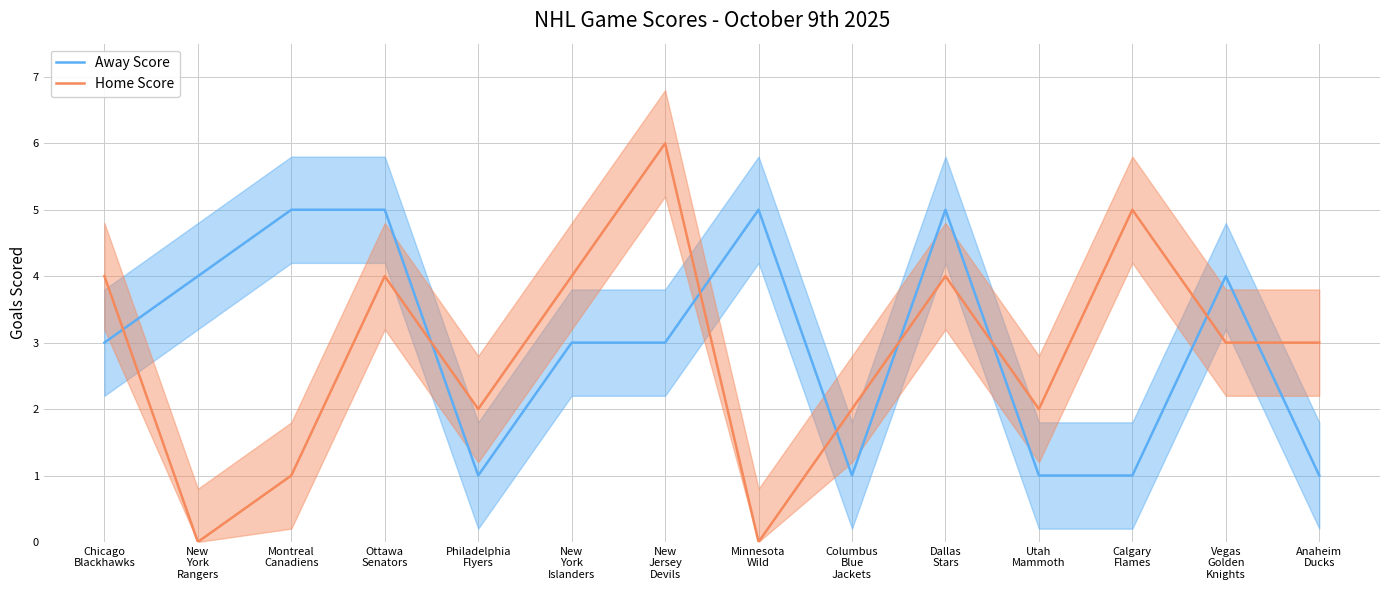

List the series in order of their overall mean, highest first.

Away Score, Home Score